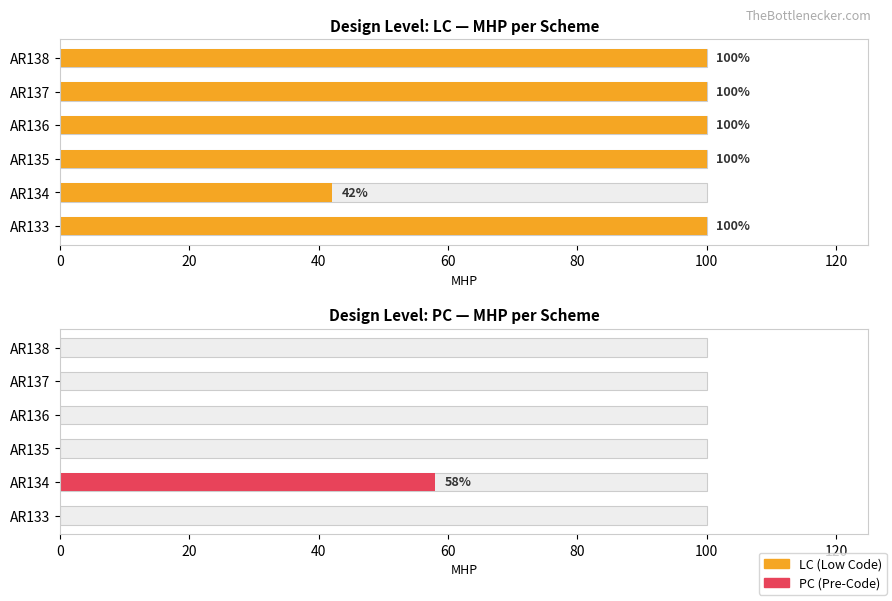

Between 80 and 100, which series saw the biggest shift?

LC (Low Code)